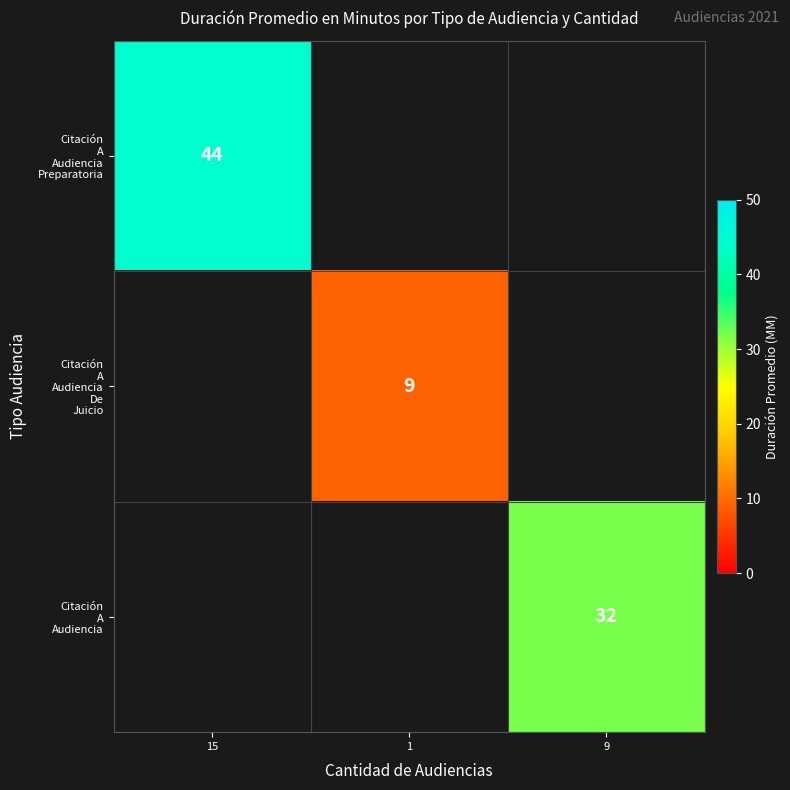

Which series has the largest range (max minus min)?

Citación A Audiencia Preparatoria